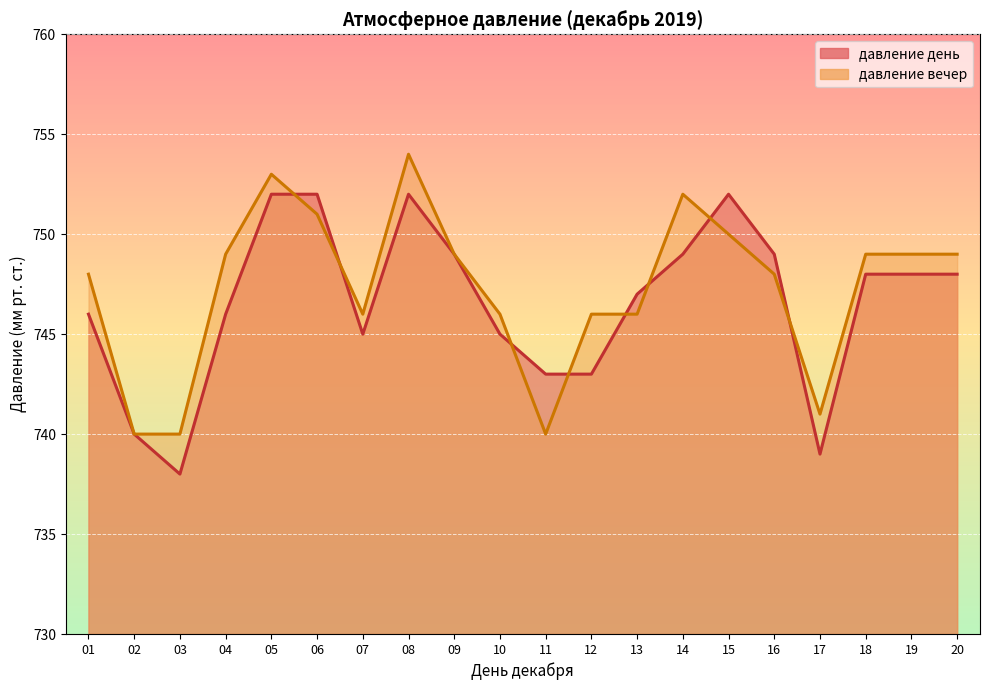

The value of давление день at 07 is 745. True or false?

True